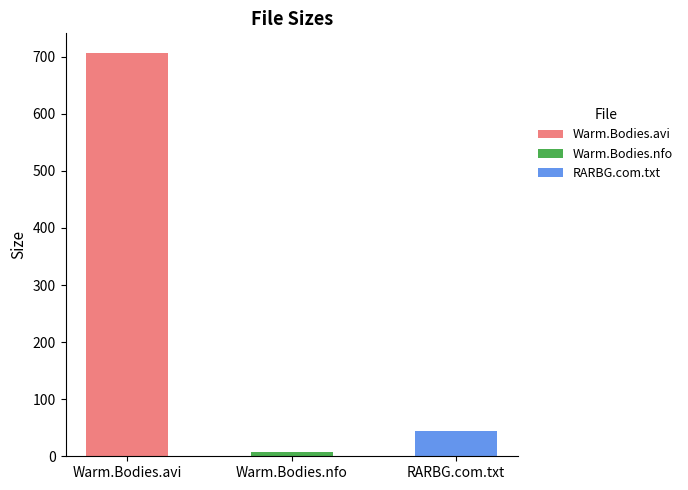

List the labels in order of value, smallest first.

Warm.Bodies.nfo, RARBG.com.txt, Warm.Bodies.avi